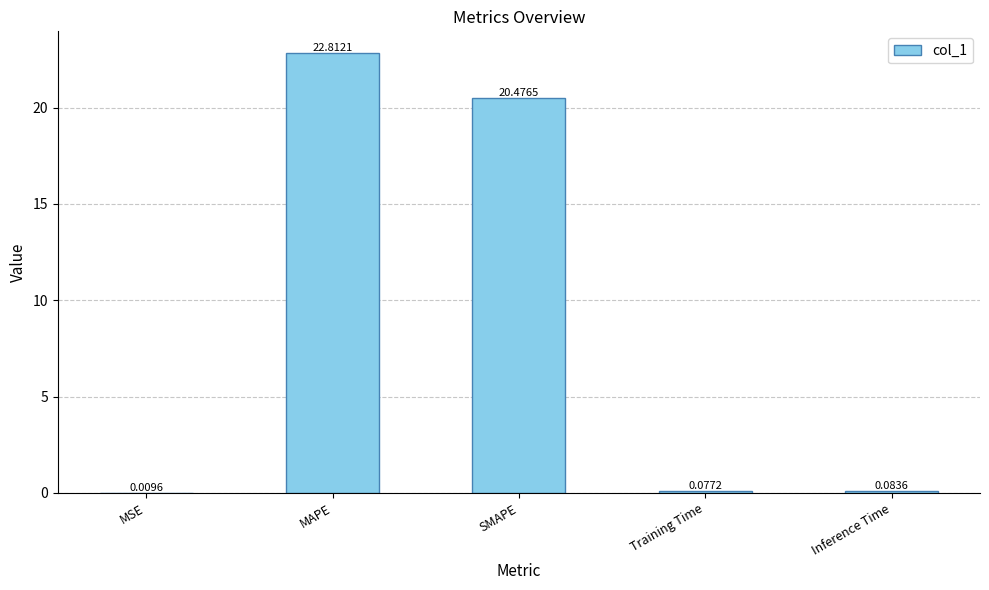

At which label is the value closest to 11?

SMAPE